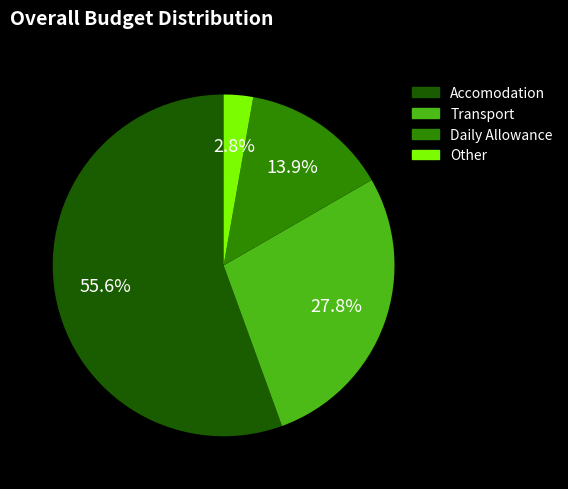

Rank the categories by value from highest to lowest.

Accomodation, Transport, Daily Allowance, Other